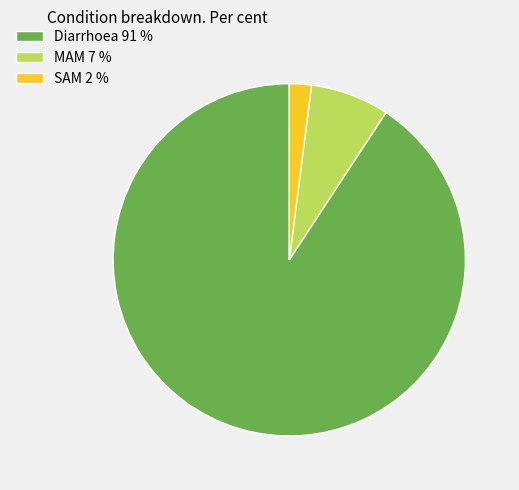

Do Diarrhoea 91 % and SAM 2 % together represent more than half of the pie?

Yes